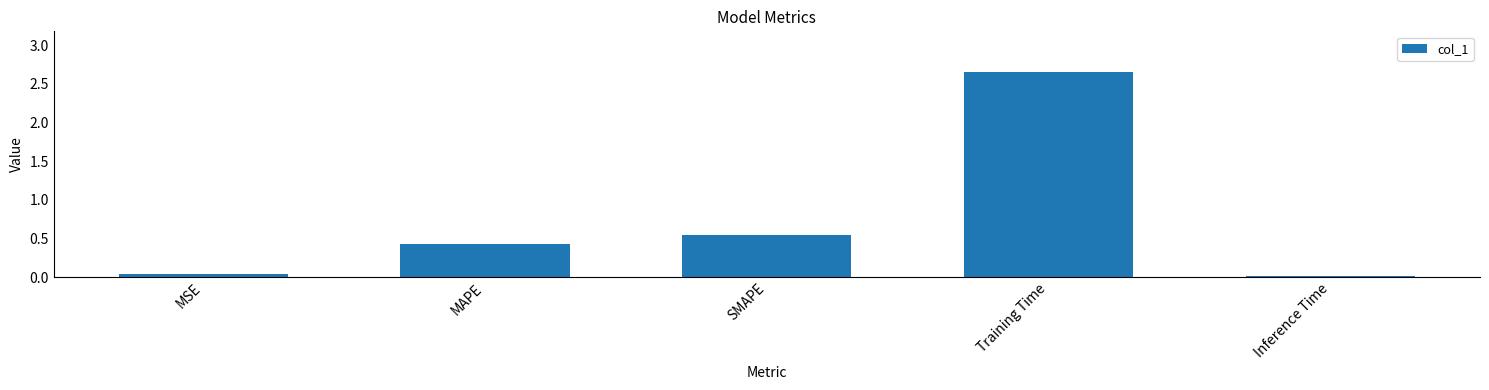

List the labels in order of value, largest first.

Training Time, SMAPE, MAPE, MSE, Inference Time